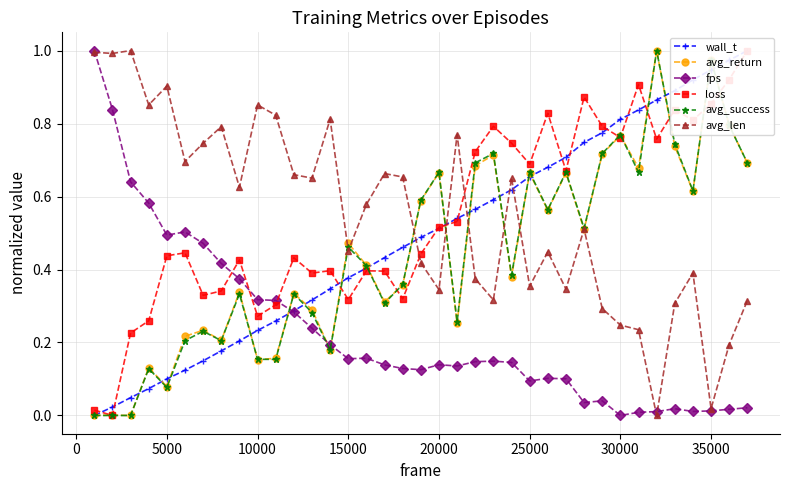

The value of fps at 20000 is 0.2. True or false?

False